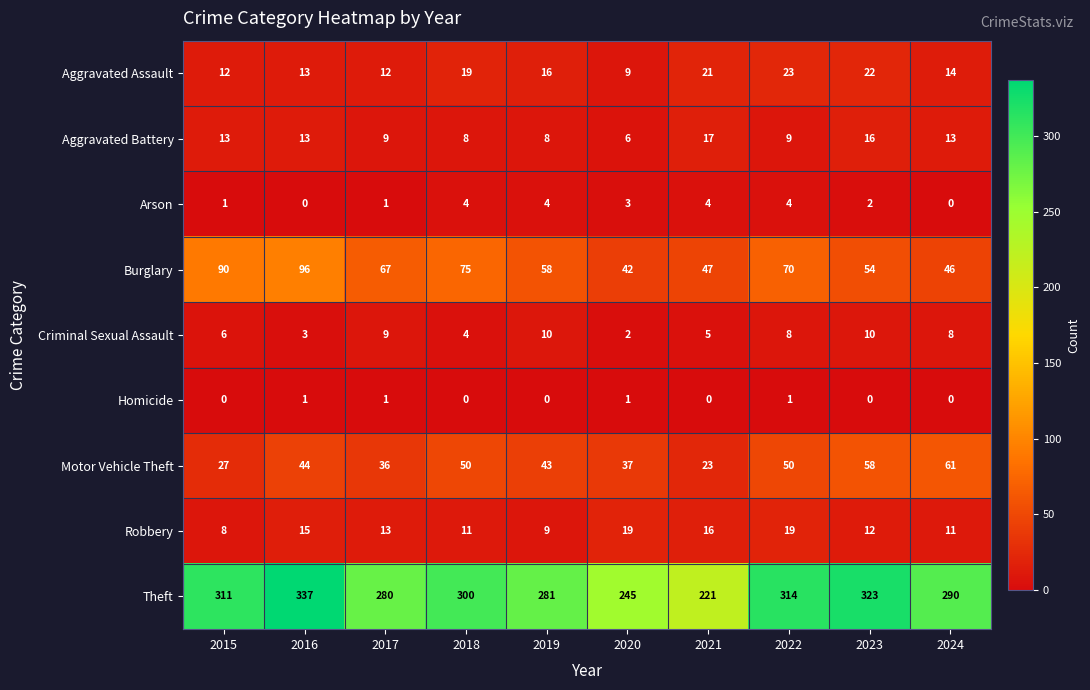

The Homicide series shows 0 at 2022. True or false?

False